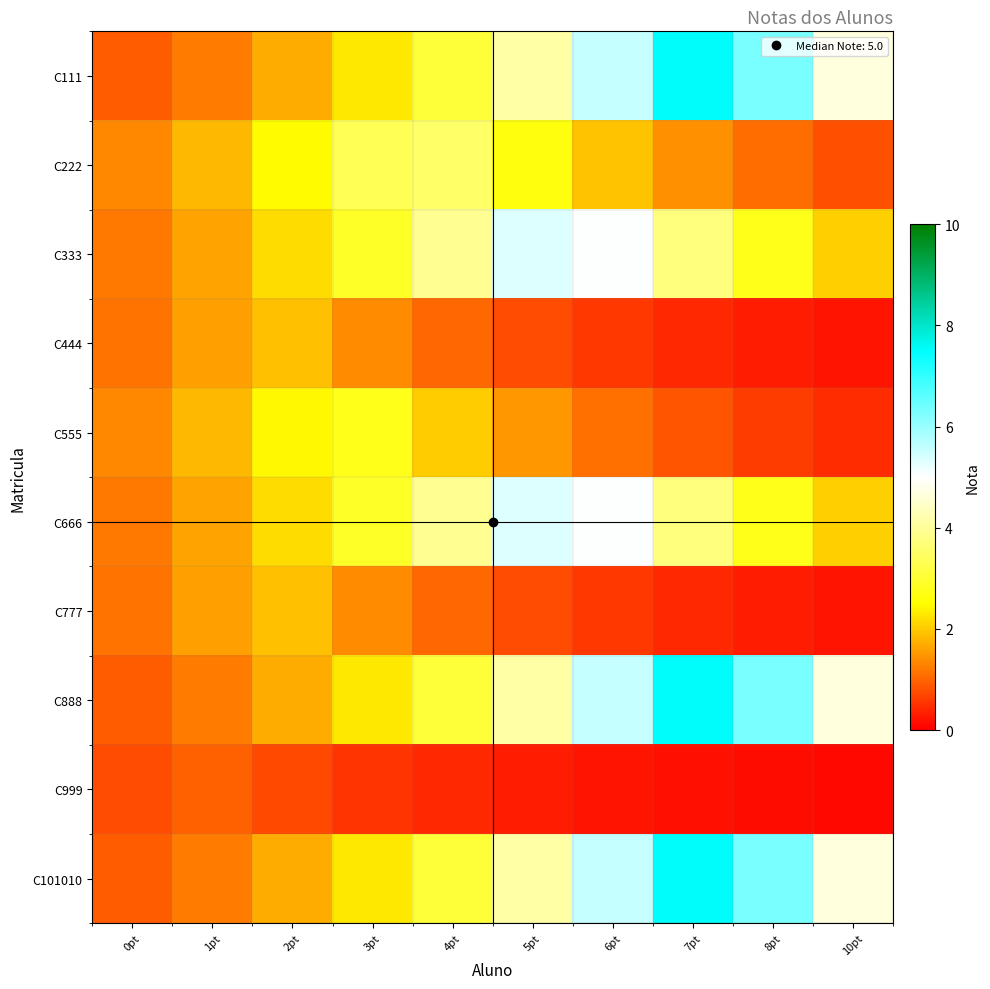

At 0pt, list the series in order from smallest to largest.

C999, C111, C888, C101010, C444, C777, C333, C666, C555, C222